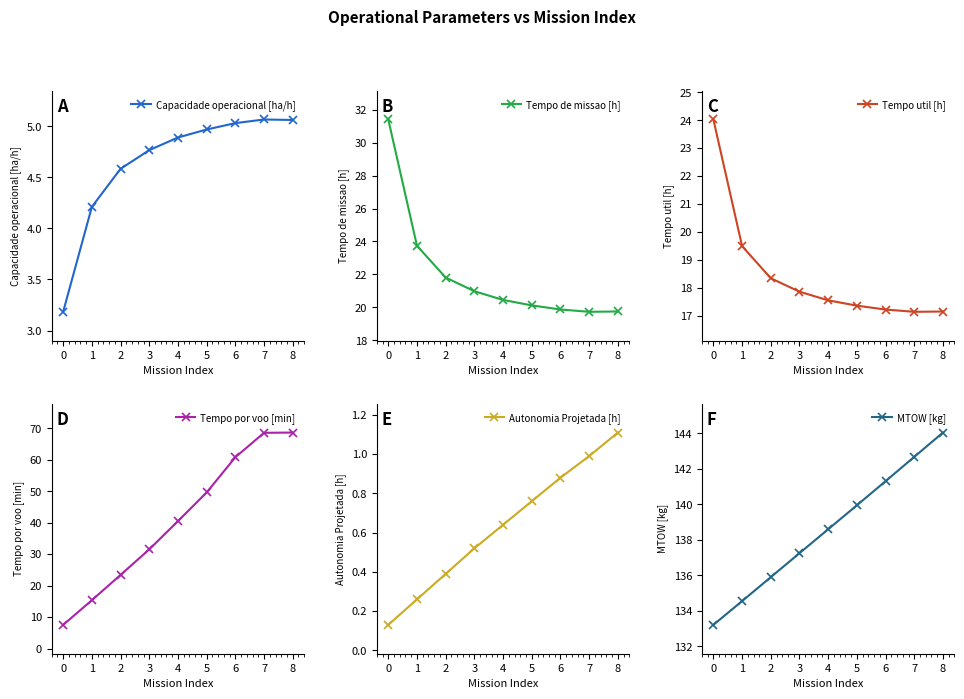

What is the approximate value of Capacidade operacional [ha/h] at 5?

5.0